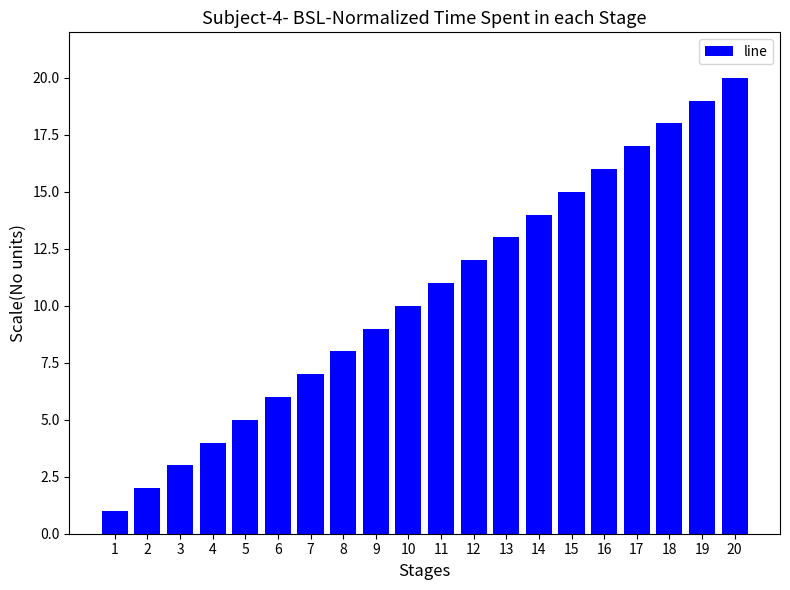

What is the sum of the values at 7 and 20?

27